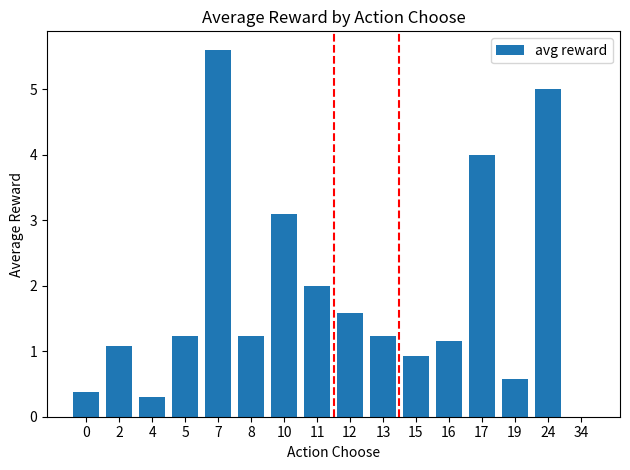

What is the change in value from 0 to 15?

+0.5